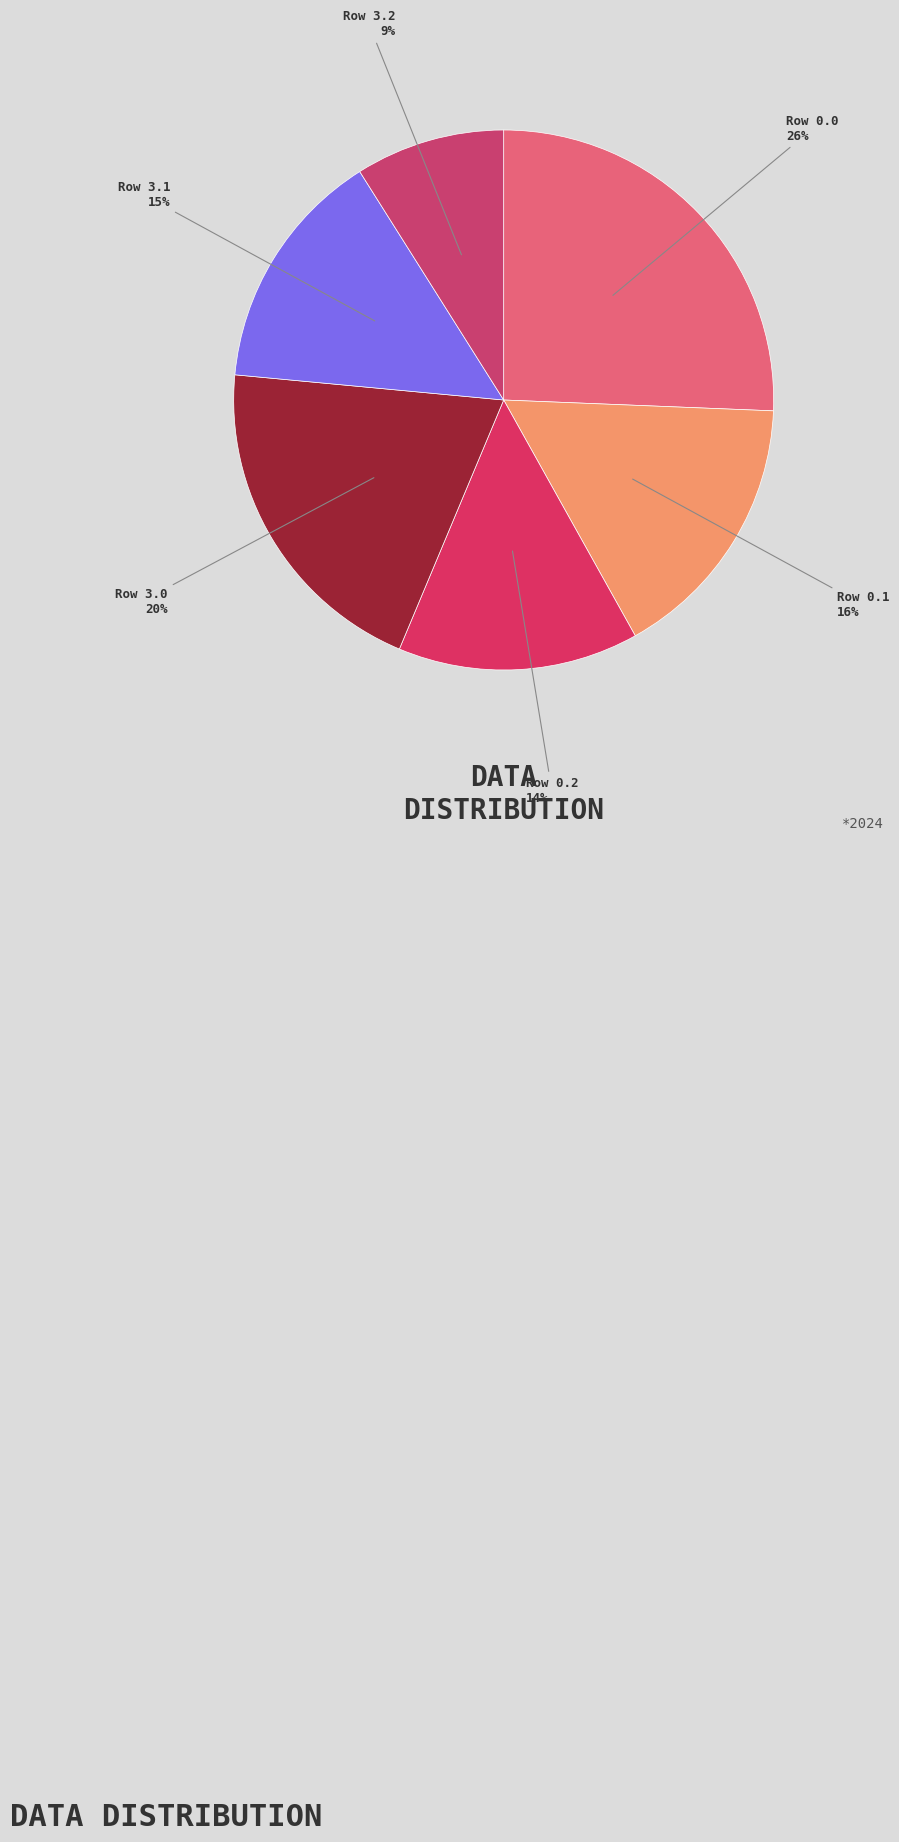

What percentage is the Row 0.1 slice, to the nearest percent?

16%